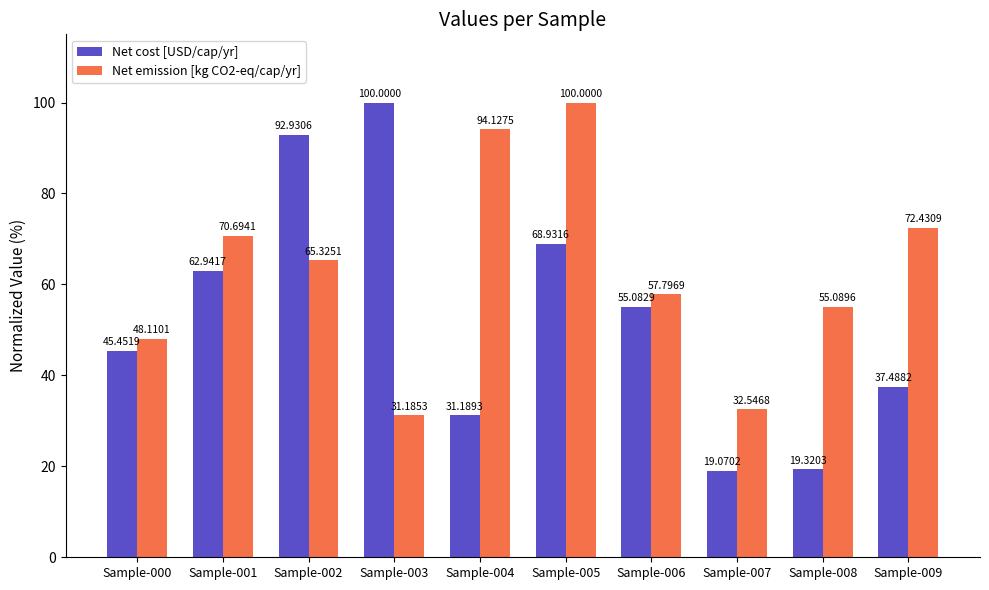

What is the spread (max minus min) of values at Sample-005?

31.1